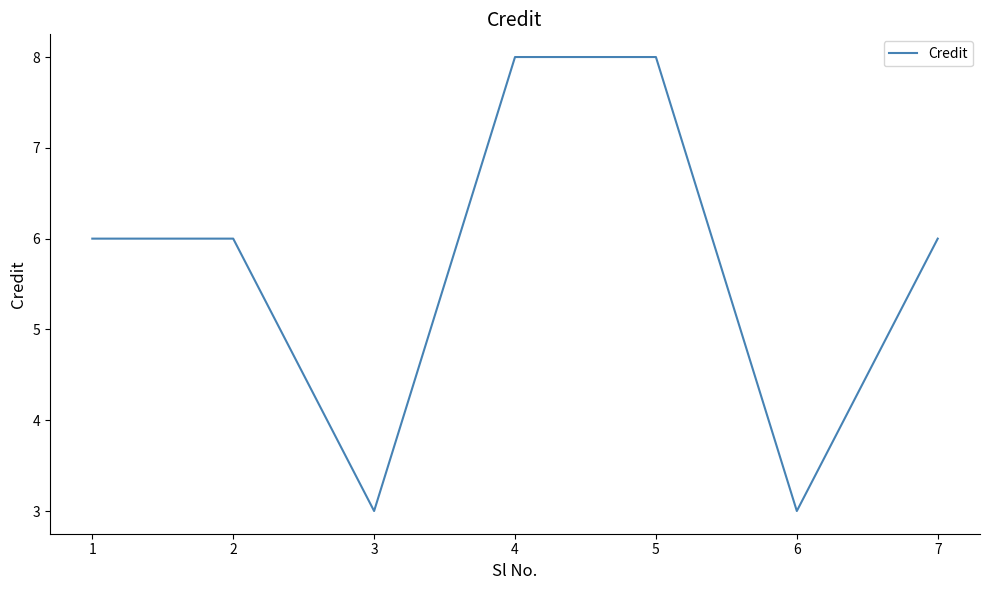

Reading left to right, list all the values displayed in this chart.

6	6	3	8	8	3	6